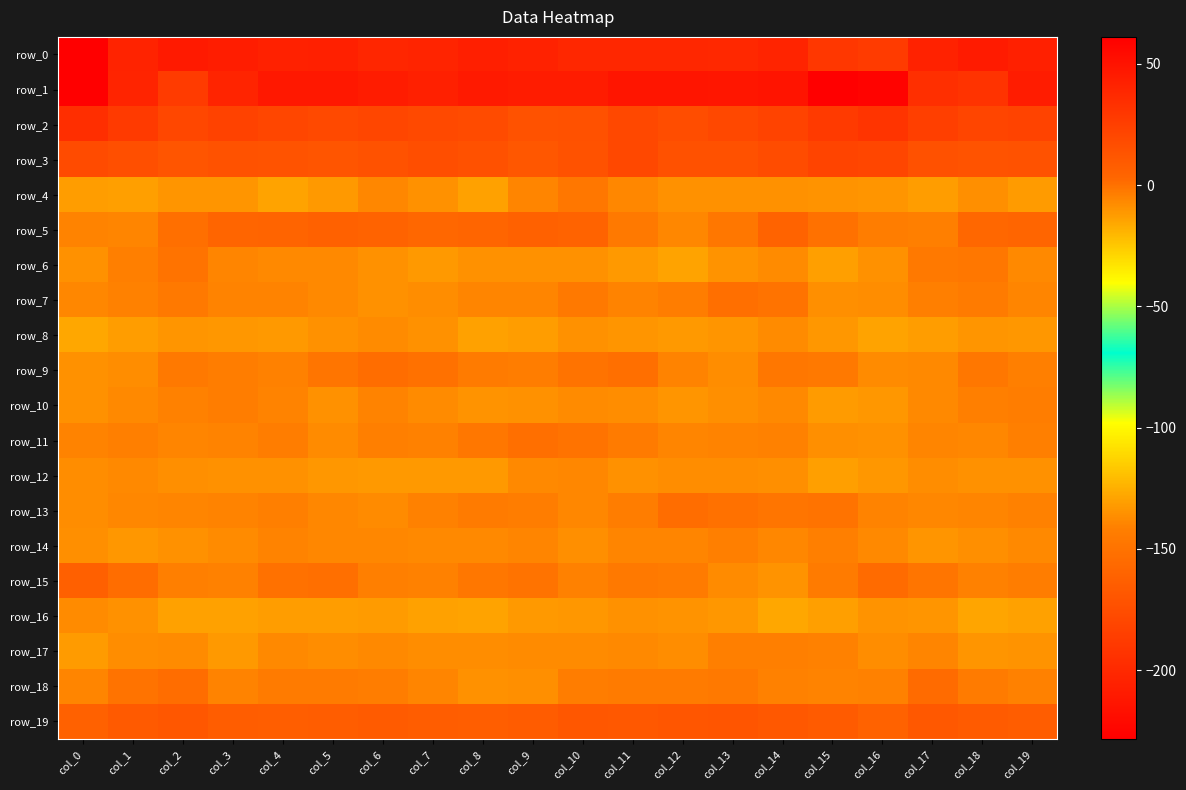

How many distinct data groups are displayed?

20